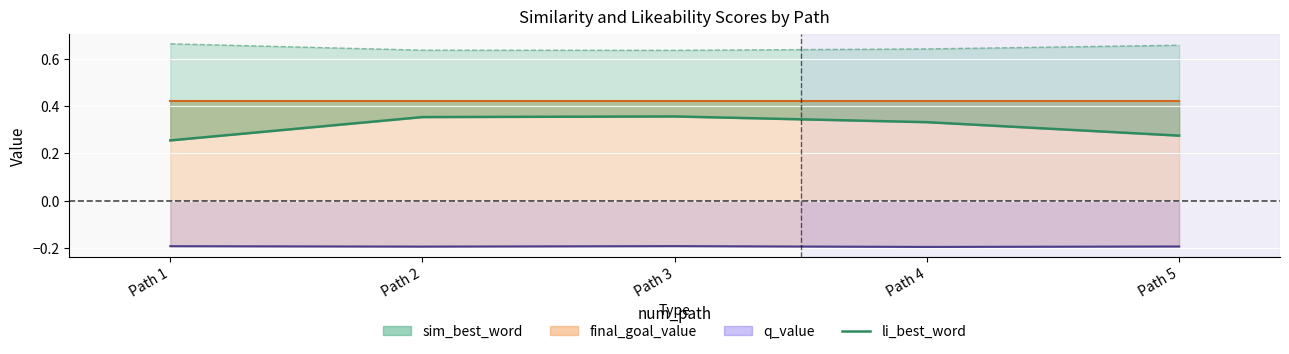

What is the value of the sim_best_word line point at the 1st from the left?

0.3